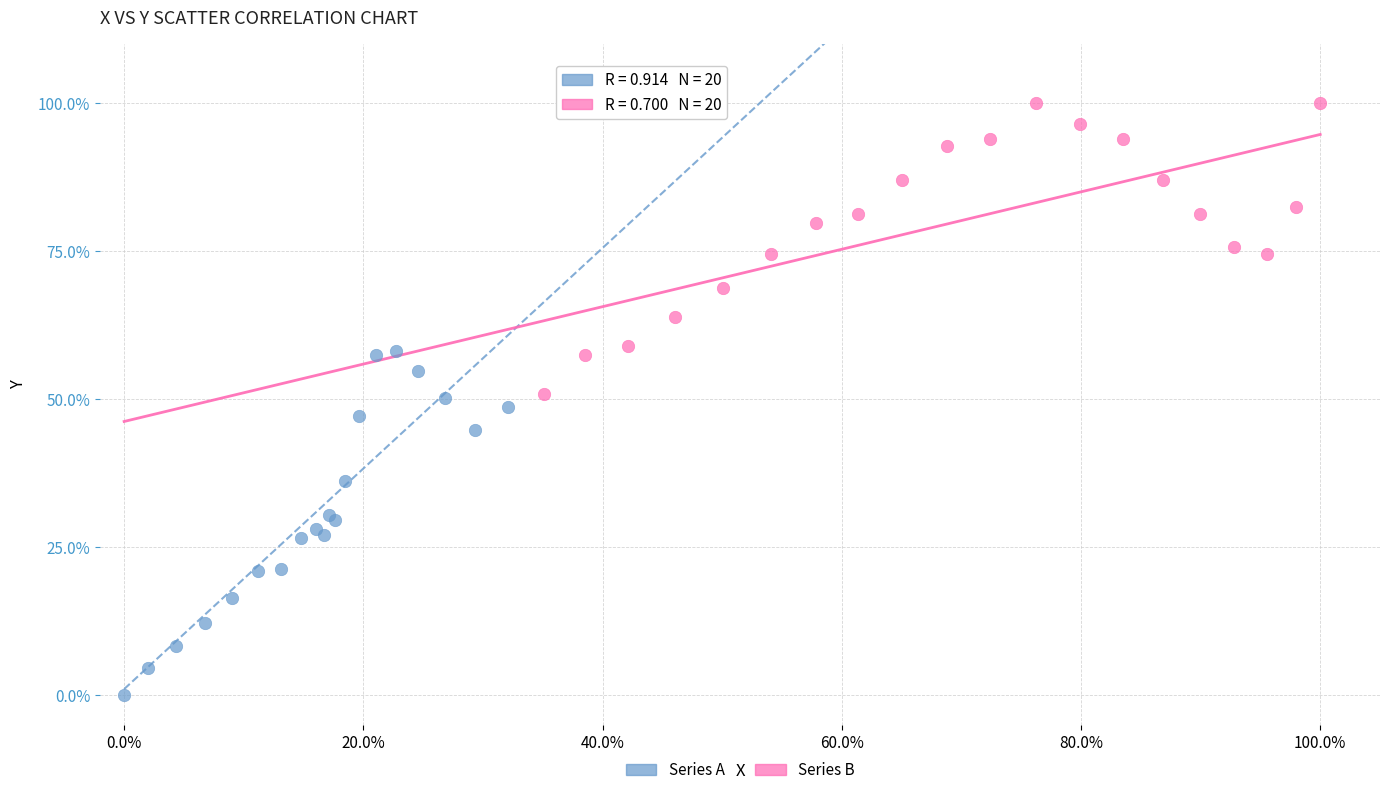

Which series contains the highest Y value?

Series B